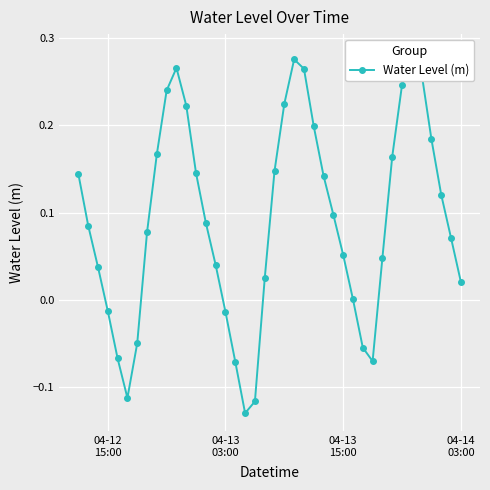

True or false: there are more than 2 points higher than both neighbors.

True